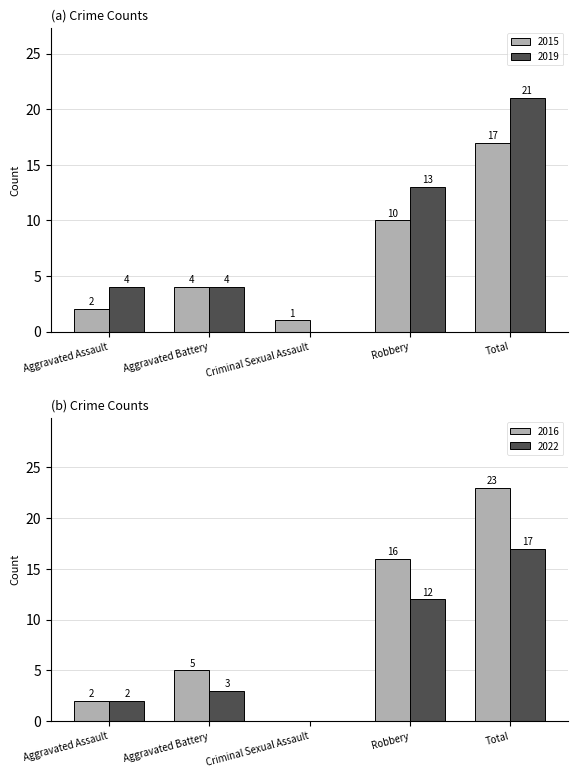

Rank the series at Robbery from highest to lowest value.

2019, 2015